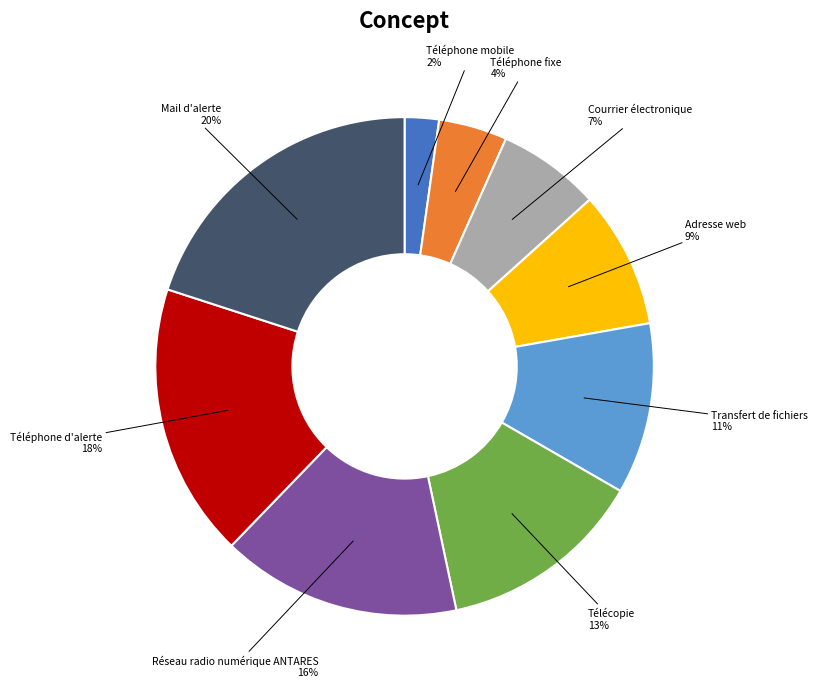

Combined, do Adresse web and Transfert de fichiers account for over 50%?

No